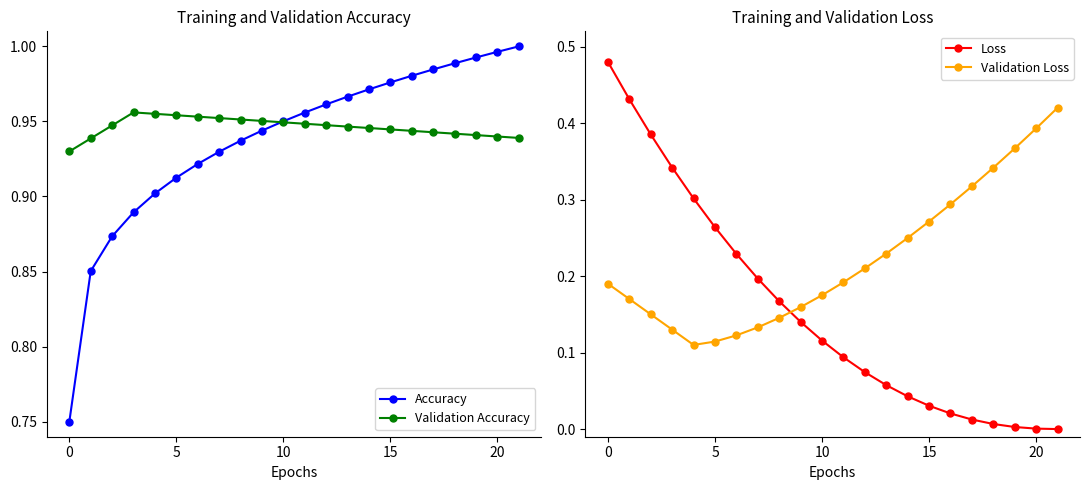

True or false: Validation Loss has more than 2 interior local peaks.

False